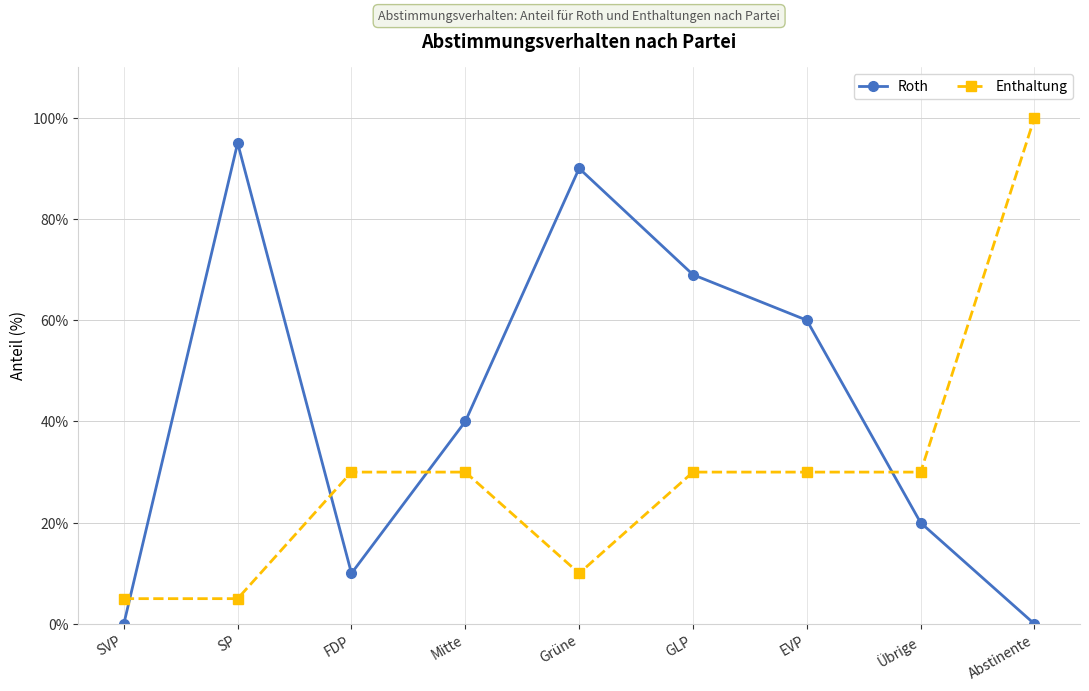

Is this an area chart (filled region under the line)?

No